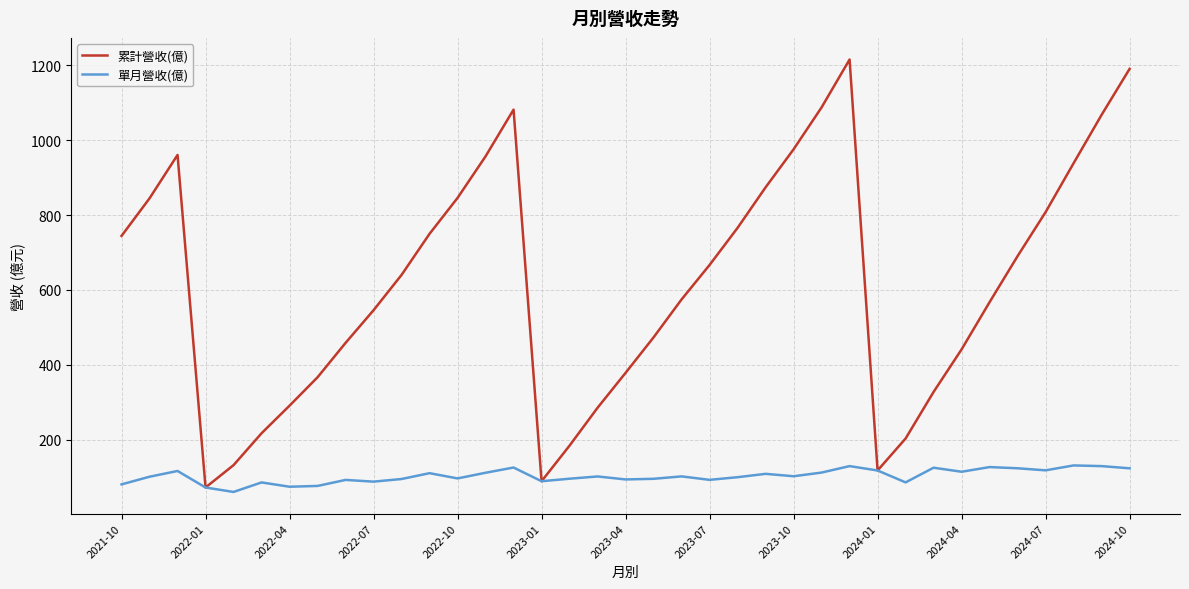

Rank the series by their average value, from highest to lowest.

累計營收(億), 單月營收(億)